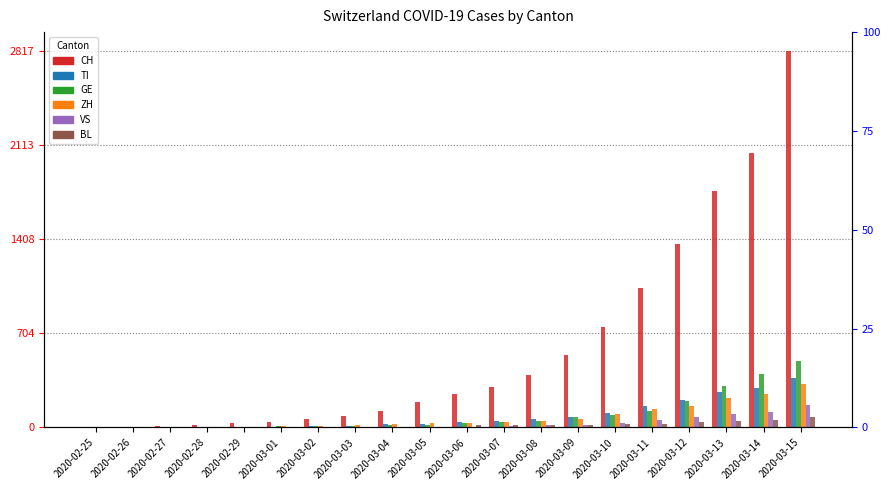

Reading left to right, transcribe all the data shown in this chart.

CH: 2020-02-25=2	2020-02-26=6	2020-02-27=13	2020-02-28=22	2020-02-29=30	2020-03-01=42	2020-03-02=61	2020-03-03=84	2020-03-04=126	2020-03-05=194	2020-03-06=252	2020-03-07=304	2020-03-08=391	2020-03-09=542	2020-03-10=749	2020-03-11=1046	2020-03-12=1373	2020-03-13=1768	2020-03-14=2052	2020-03-15=2817
TI: 2020-02-25=0	2020-02-26=0	2020-02-27=1	2020-02-28=1	2020-02-29=2	2020-03-01=2	2020-03-02=8	2020-03-03=13	2020-03-04=25	2020-03-05=28	2020-03-06=41	2020-03-07=49	2020-03-08=61	2020-03-09=75	2020-03-10=108	2020-03-11=163	2020-03-12=206	2020-03-13=265	2020-03-14=293	2020-03-15=368
GE: 2020-02-25=0	2020-02-26=1	2020-02-27=1	2020-02-28=4	2020-02-29=7	2020-03-01=10	2020-03-02=11	2020-03-03=14	2020-03-04=17	2020-03-05=21	2020-03-06=32	2020-03-07=40	2020-03-08=50	2020-03-09=75	2020-03-10=91	2020-03-11=123	2020-03-12=197	2020-03-13=310	2020-03-14=403	2020-03-15=497
ZH: 2020-02-25=0	2020-02-26=0	2020-02-27=2	2020-02-28=2	2020-02-29=6	2020-03-01=11	2020-03-02=14	2020-03-03=16	2020-03-04=24	2020-03-05=30	2020-03-06=35	2020-03-07=41	2020-03-08=50	2020-03-09=63	2020-03-10=102	2020-03-11=141	2020-03-12=164	2020-03-13=219	2020-03-14=251	2020-03-15=327
VS: 2020-02-25=0	2020-02-26=0	2020-02-27=1	2020-02-28=1	2020-02-29=1	2020-03-01=2	2020-03-02=3	2020-03-03=3	2020-03-04=5	2020-03-05=6	2020-03-06=7	2020-03-07=12	2020-03-08=17	2020-03-09=22	2020-03-10=30	2020-03-11=53	2020-03-12=76	2020-03-13=98	2020-03-14=115	2020-03-15=172
BL: 2020-02-25=0	2020-02-26=0	2020-02-27=1	2020-02-28=2	2020-02-29=2	2020-03-01=2	2020-03-02=2	2020-03-03=2	2020-03-04=6	2020-03-05=6	2020-03-06=15	2020-03-07=19	2020-03-08=20	2020-03-09=22	2020-03-10=26	2020-03-11=26	2020-03-12=42	2020-03-13=47	2020-03-14=54	2020-03-15=76